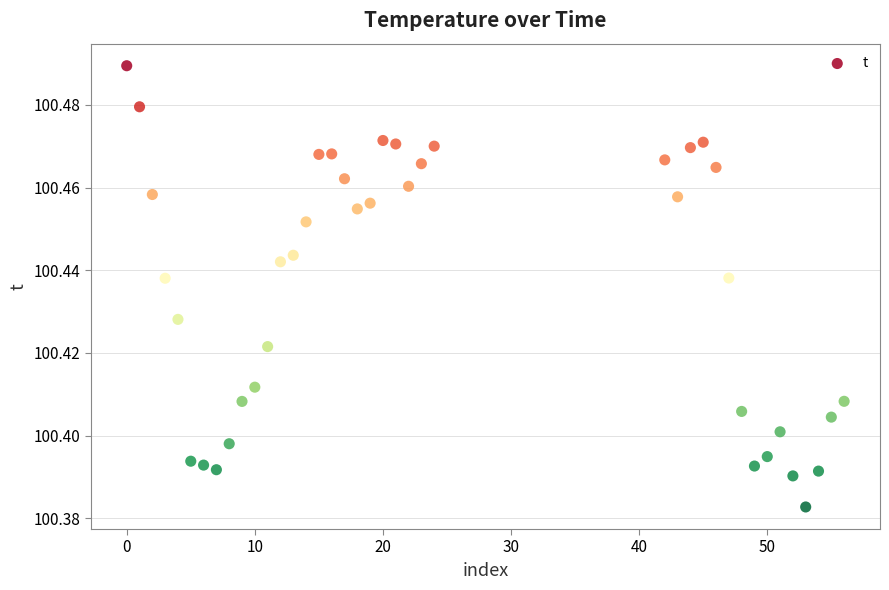

What is the range of X values (max minus min)?

56.0